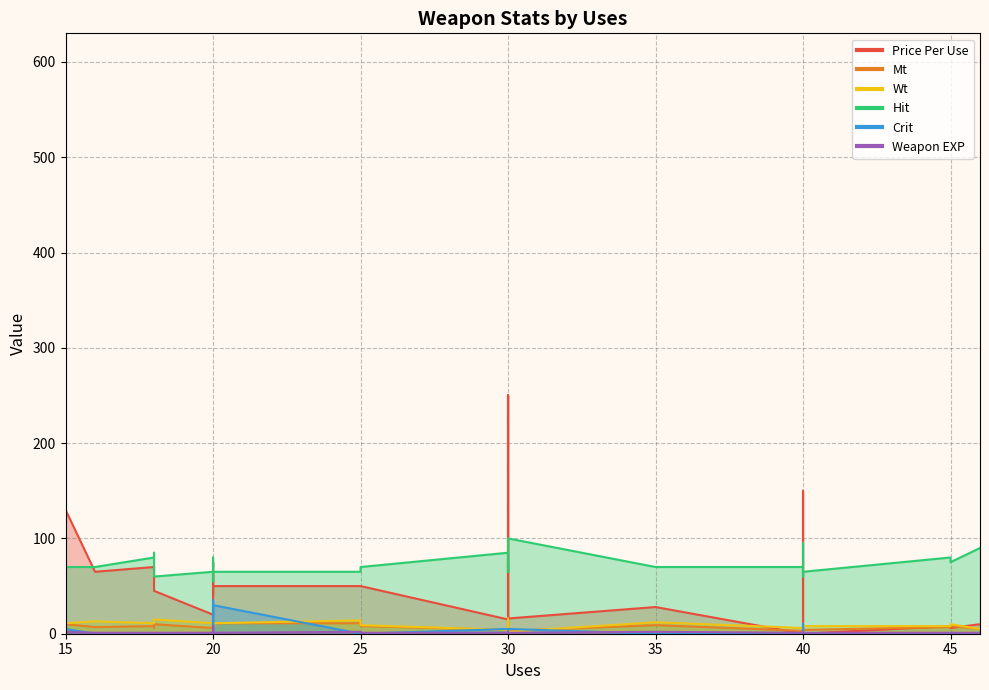

What is the sum of all Mt values?

341